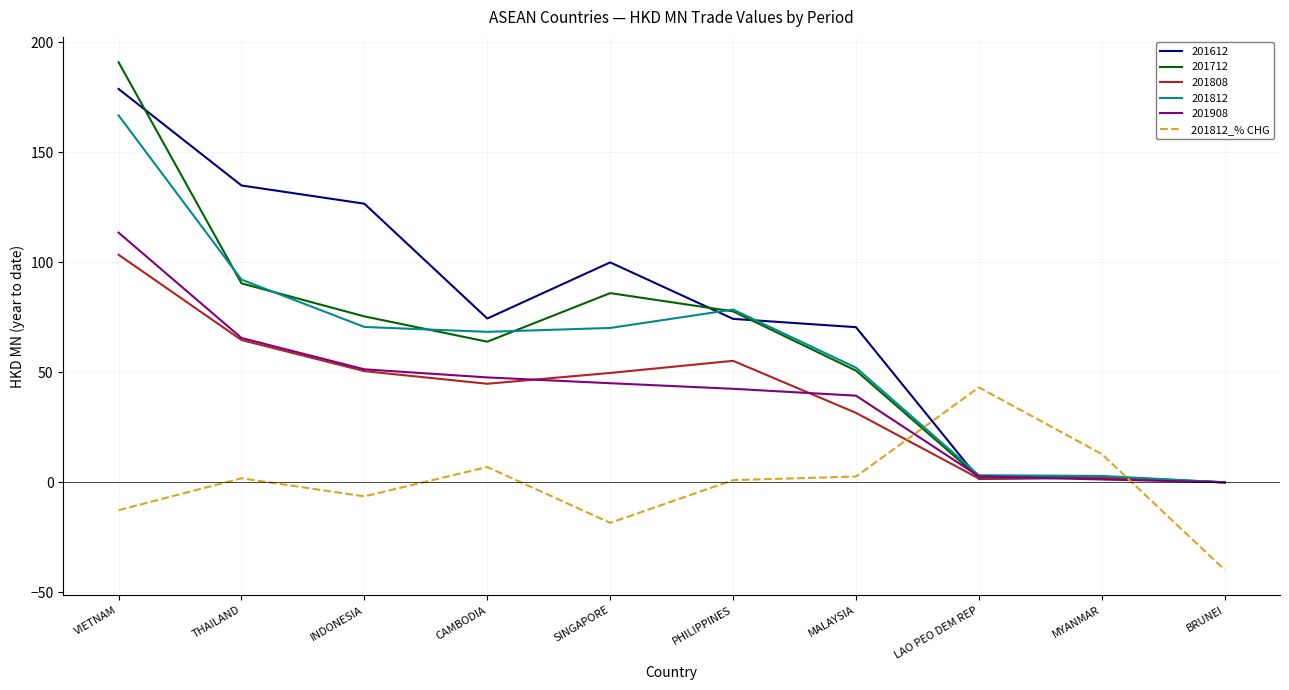

What is the approximate value of 201812_% CHG at CAMBODIA?

7.0